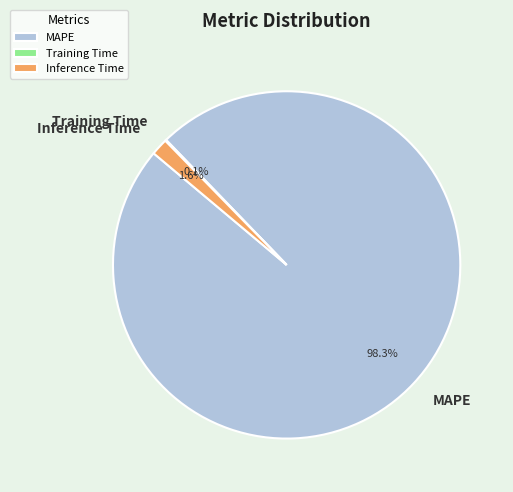

What portion of the pie excludes MAPE?

1.7%